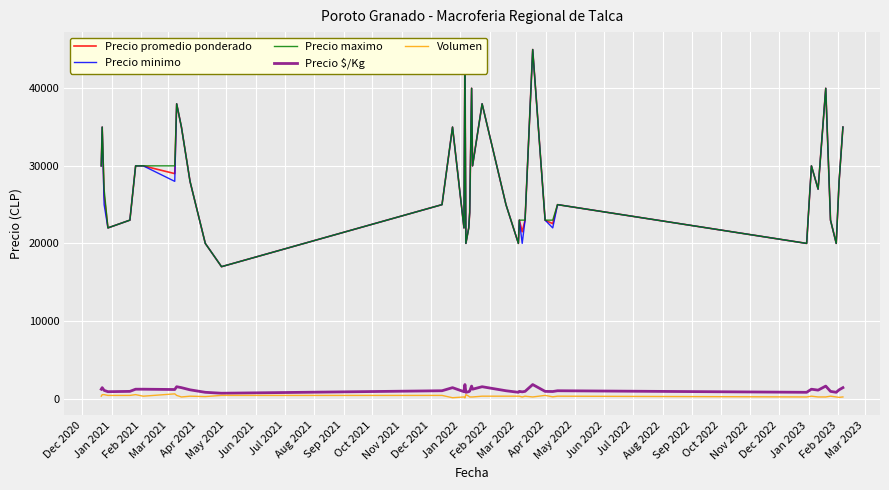

At which category does the chart reach its minimum across all series?

Apr 2022